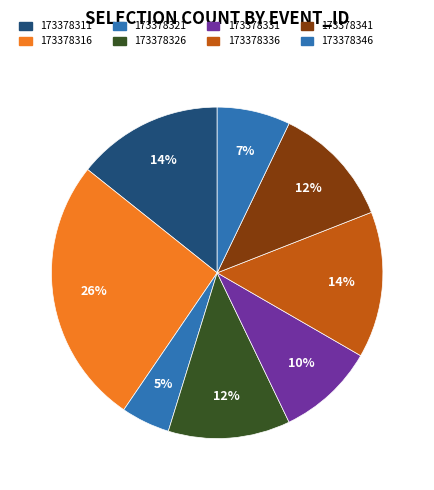

Rank the categories by value from highest to lowest.

173378316, 173378311, 173378336, 173378326, 173378341, 173378331, 173378346, 173378321